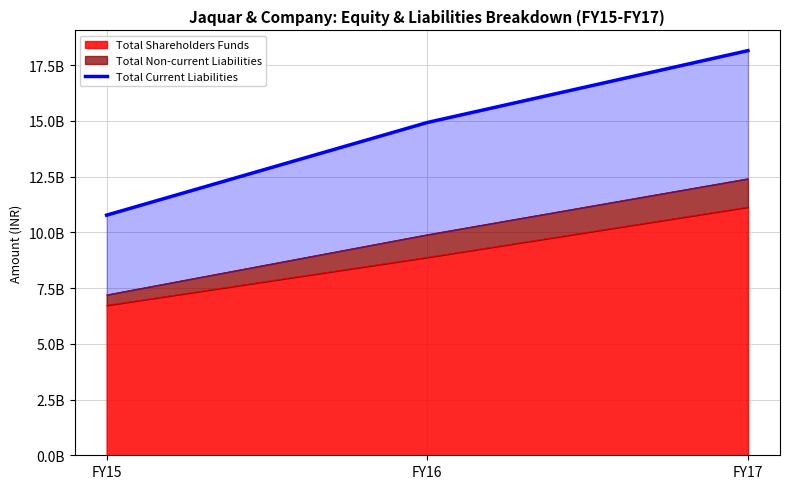

What is the value of the 3rd point from the left?

18157004595